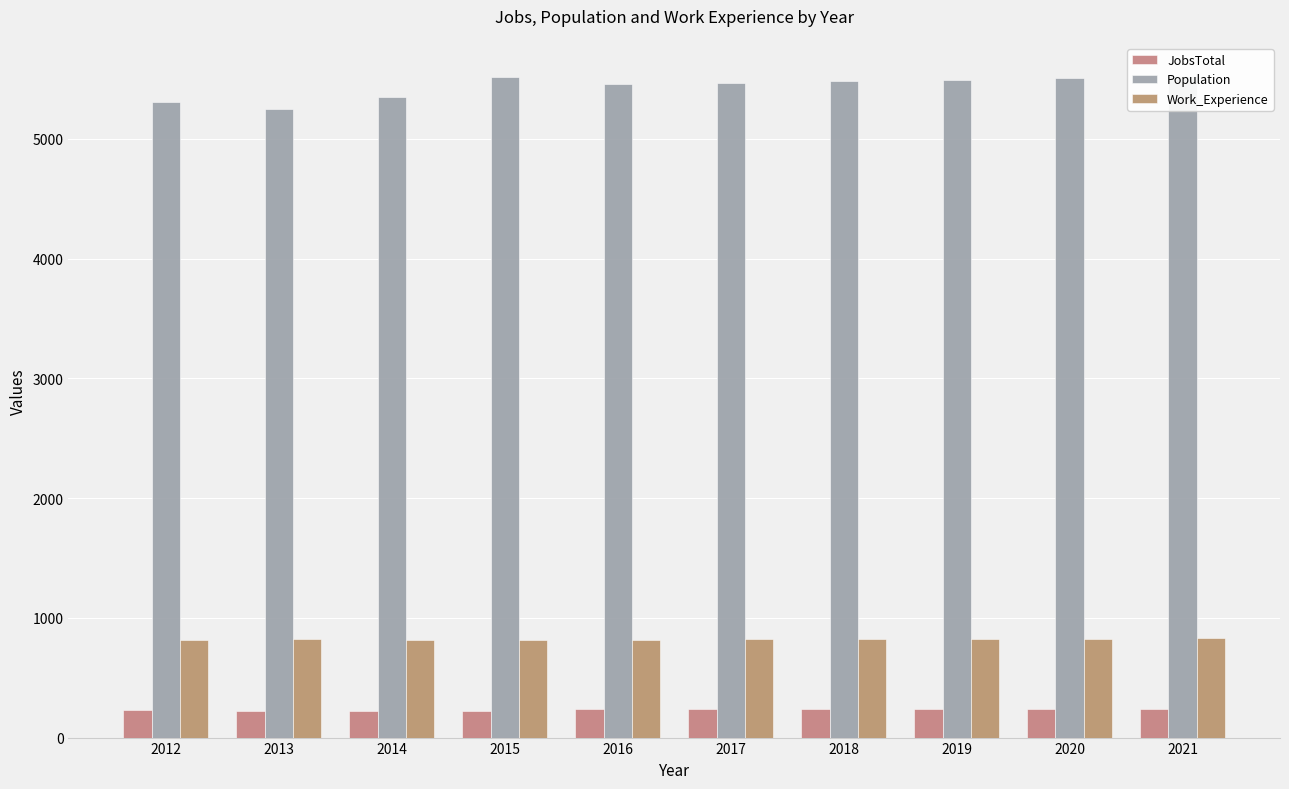

Which category has the highest value in the JobsTotal series?

2021